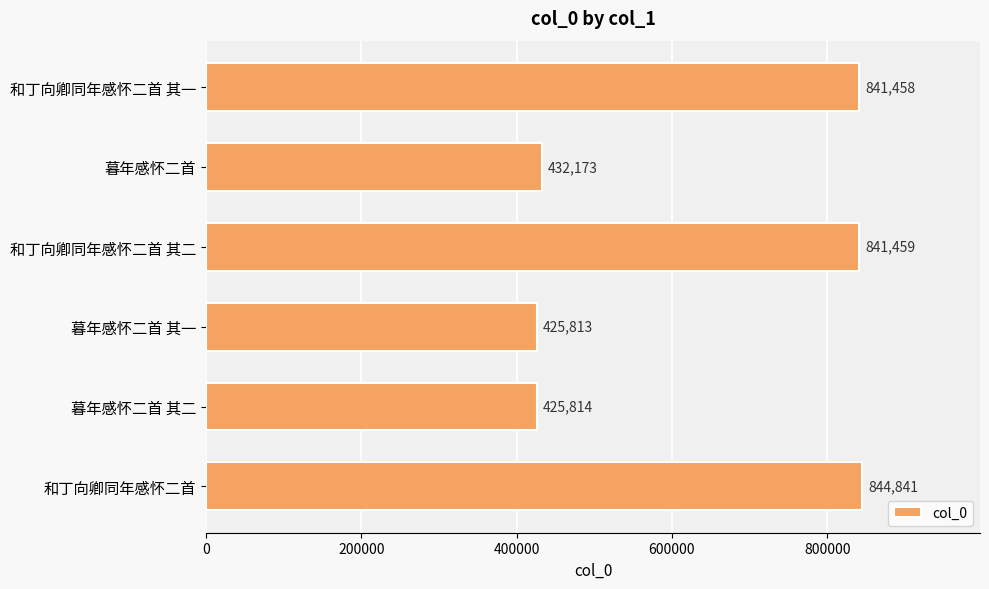

What is the smallest value displayed?

425813